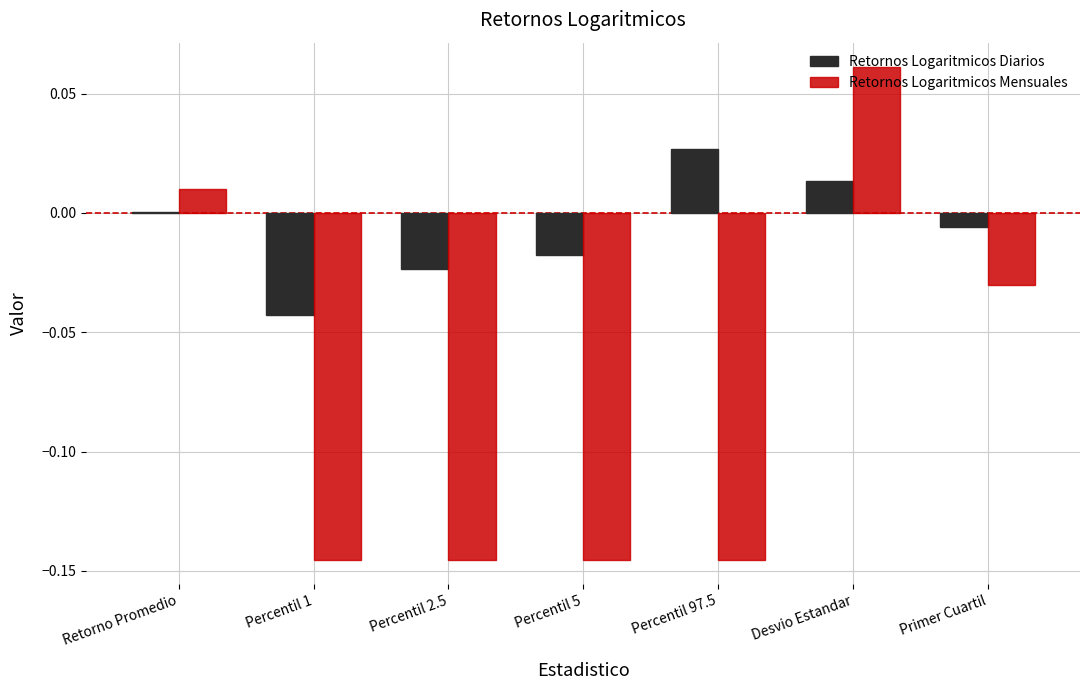

True or false: Retornos Logaritmicos Mensuales has a value of -0.0 at Percentil 5.

False